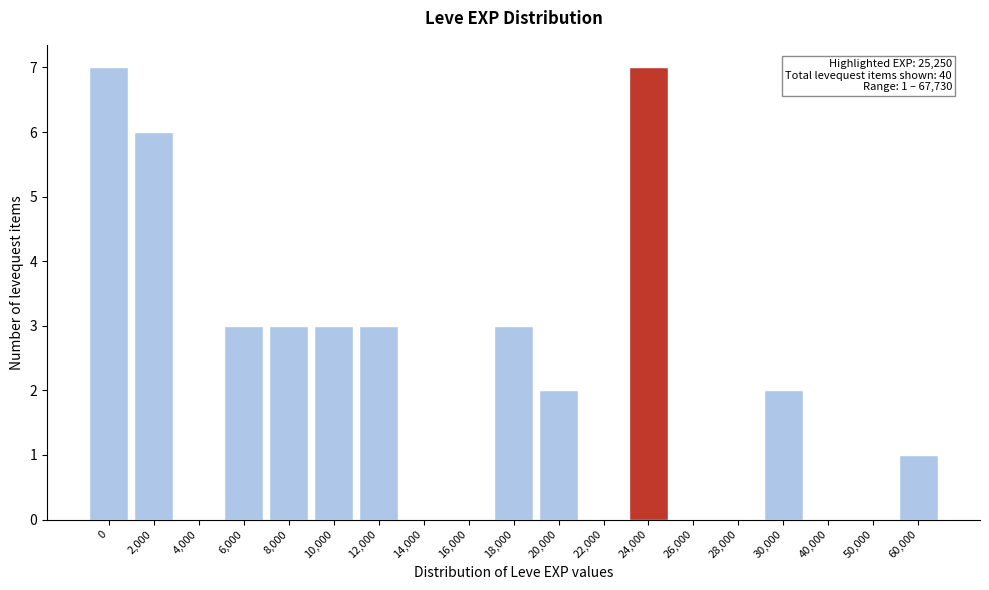

What is the change in value from 4,000 to 30,000?

+2